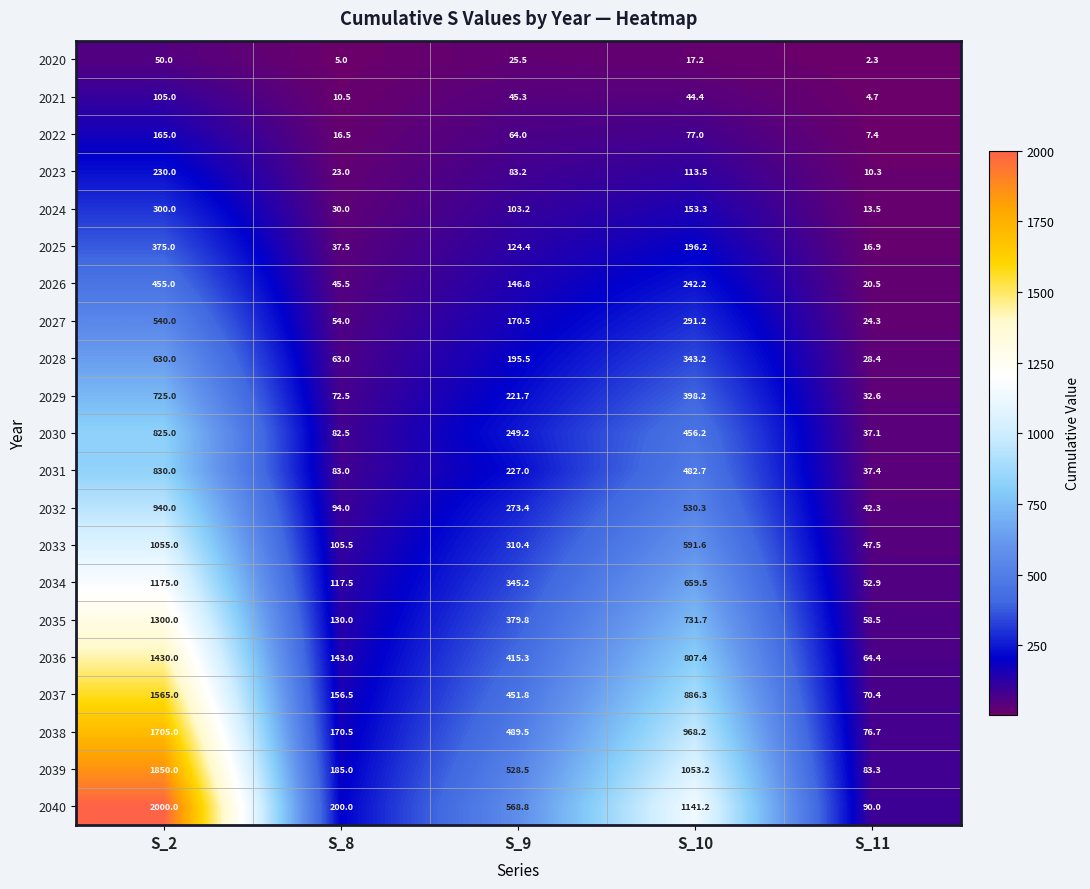

Between S_8 and S_11, which series saw the biggest shift?

2040